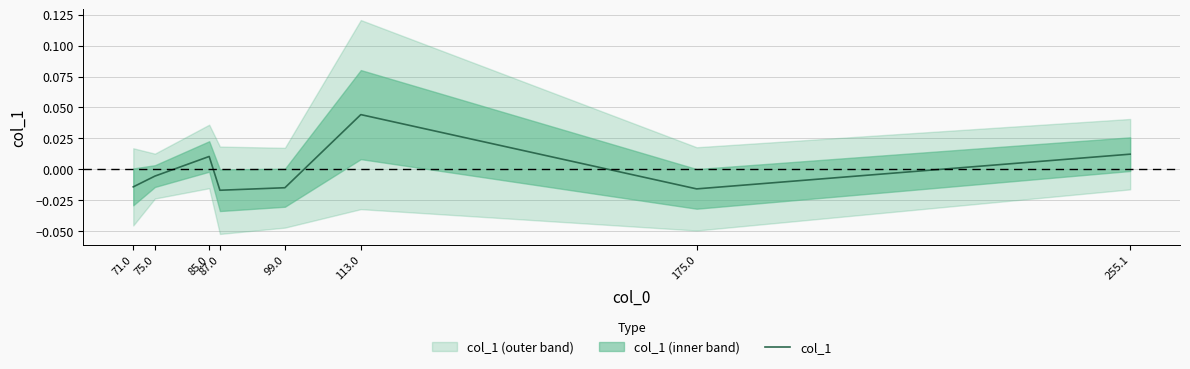

The chart shows a value of 0.0 at 85.0. True or false?

True